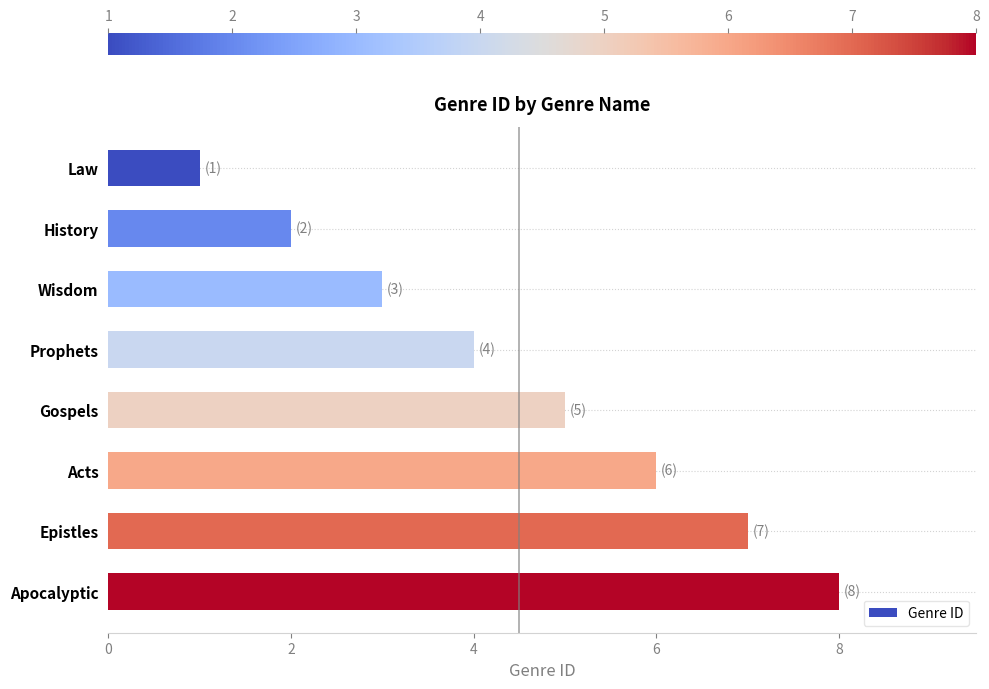

List the labels in order of value, smallest first.

Law, History, Wisdom, Prophets, Gospels, Acts, Epistles, Apocalyptic